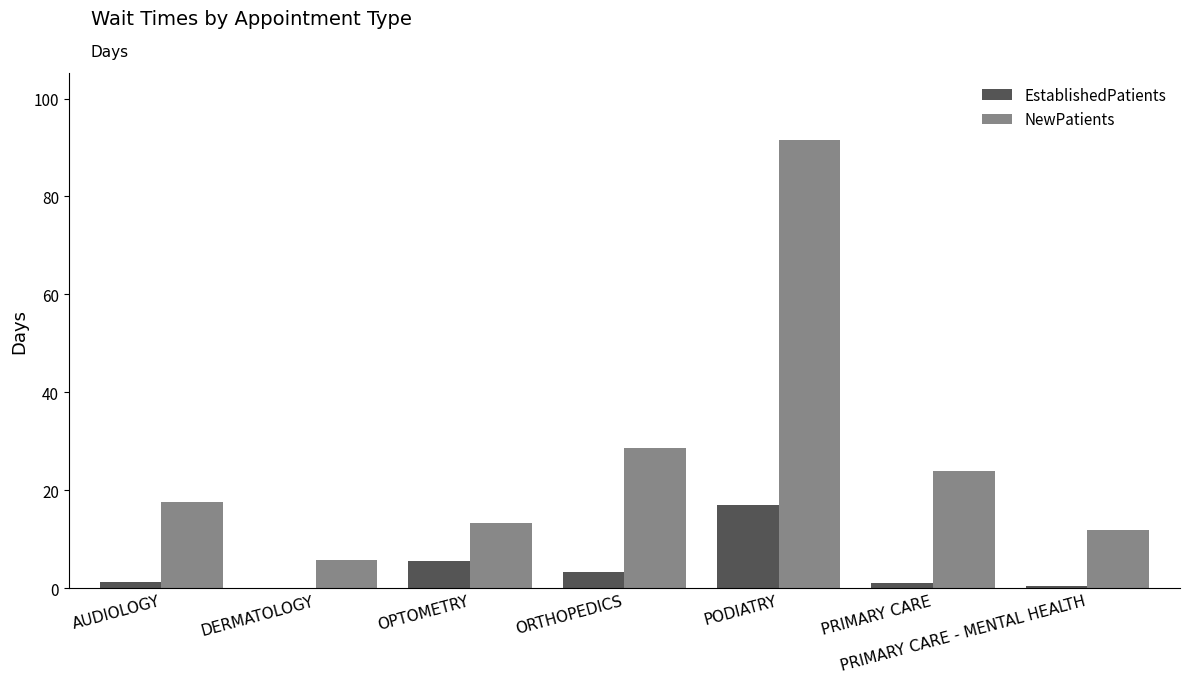

How many data points does each series have?

7